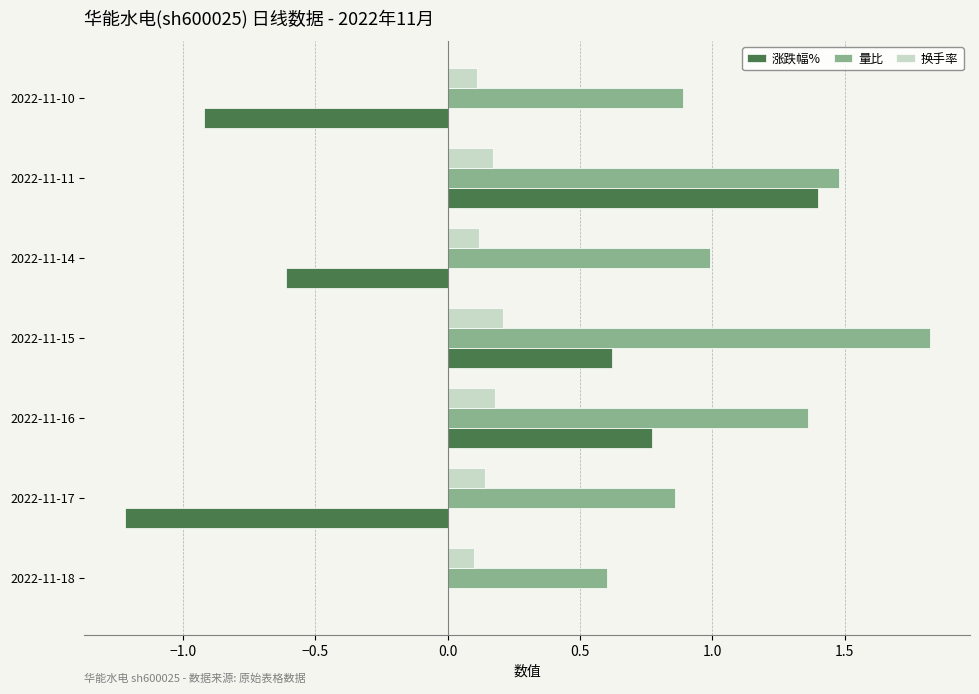

Count the number of data series in this chart.

3